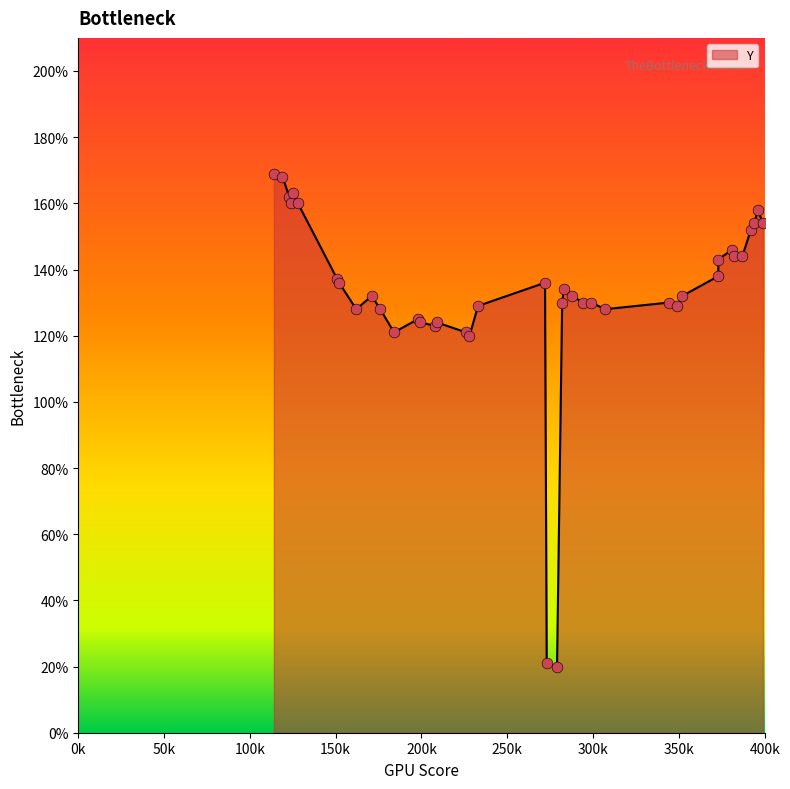

Which has a higher value, 26 or 31?

31